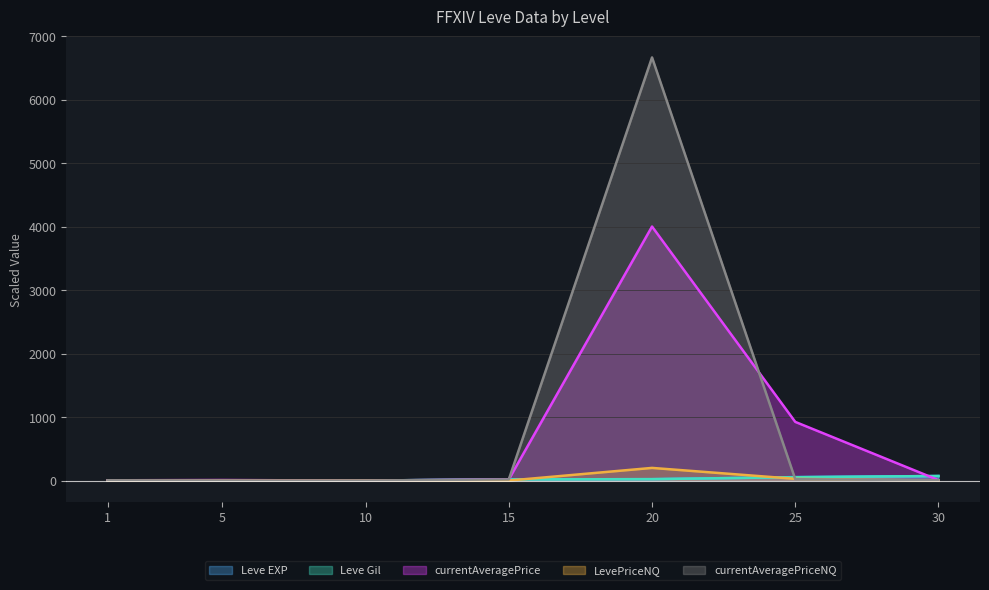

At 1, list the series in order from largest to smallest.

currentAveragePriceNQ, currentAveragePrice, Leve EXP, Leve Gil, LevePriceNQ